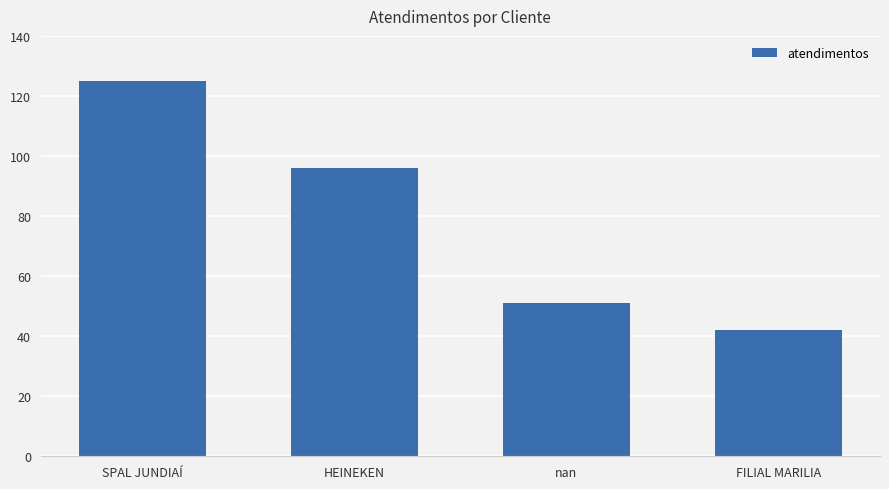

What is the change in value from SPAL JUNDIAÍ to FILIAL MARILIA?

-83